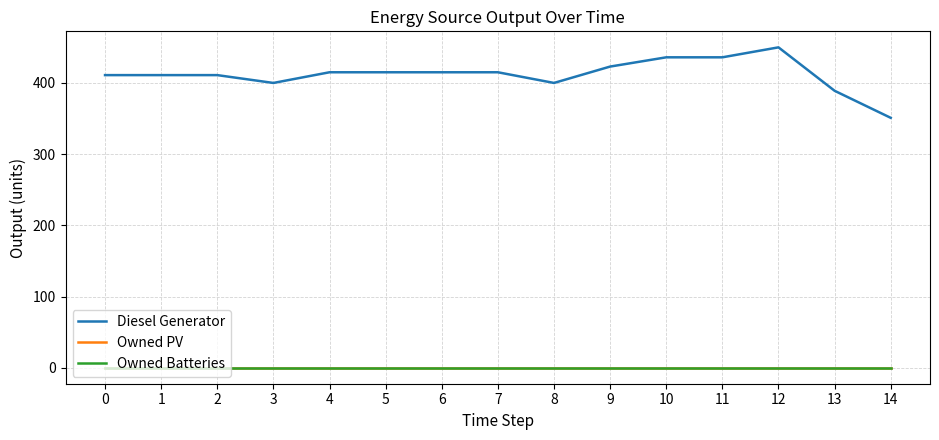

The Diesel Generator series shows 400 at 3. True or false?

True